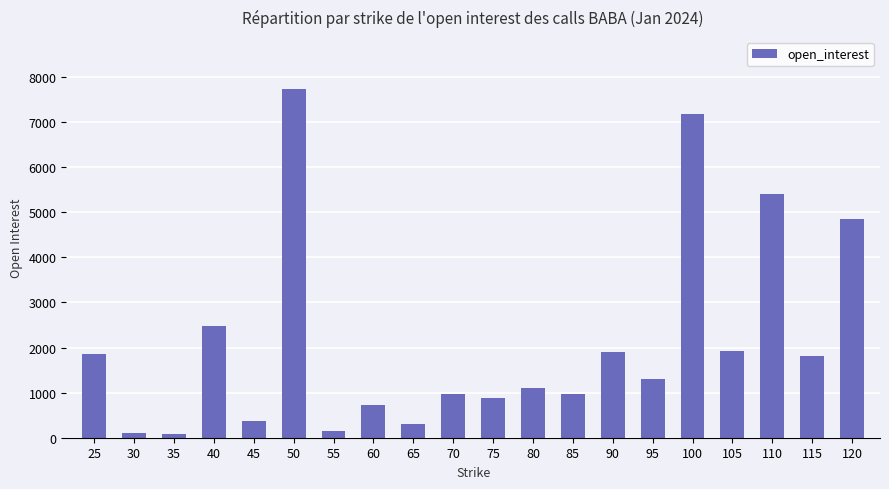

What is the change in value from 60 to 115?

+1100